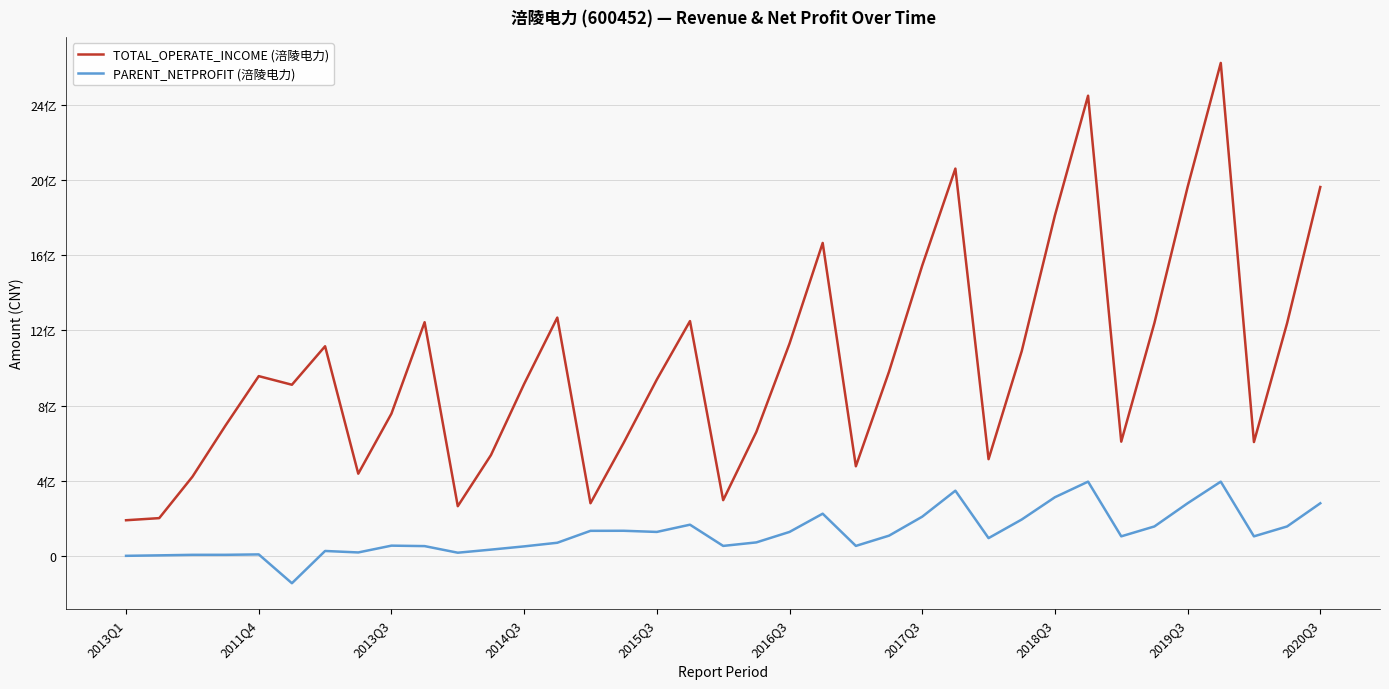

Does the chart have visible grid lines?

Yes